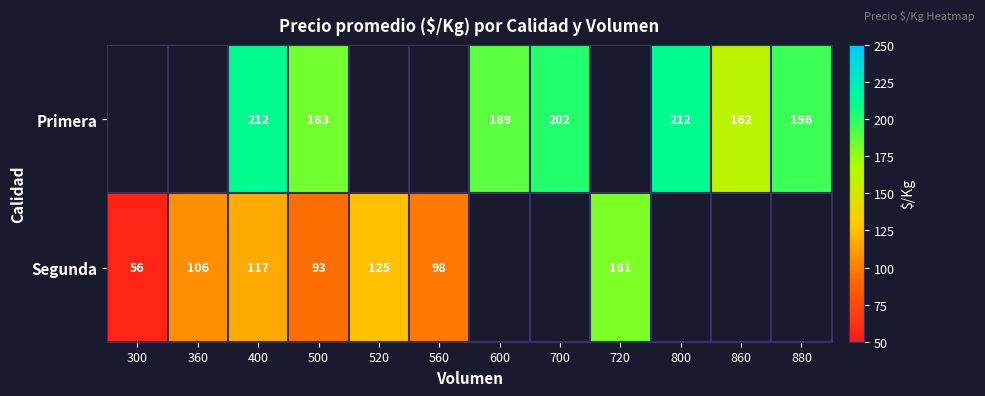

True or false: Primera has a value of 162 at 860.

True